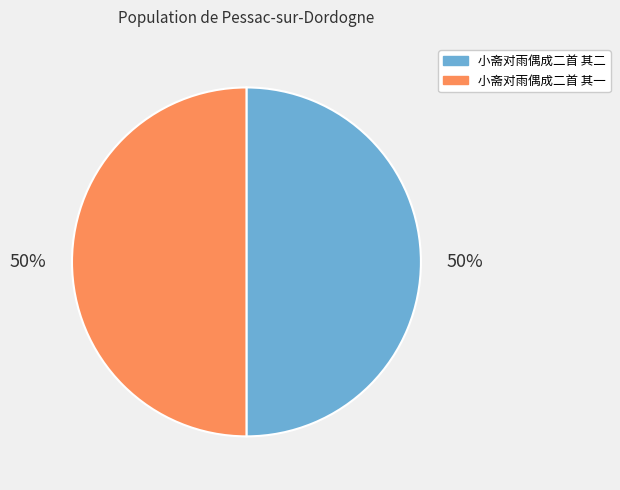

Do 小斋对雨偶成二首 其二 and 小斋对雨偶成二首 其一 together represent more than half of the pie?

Yes